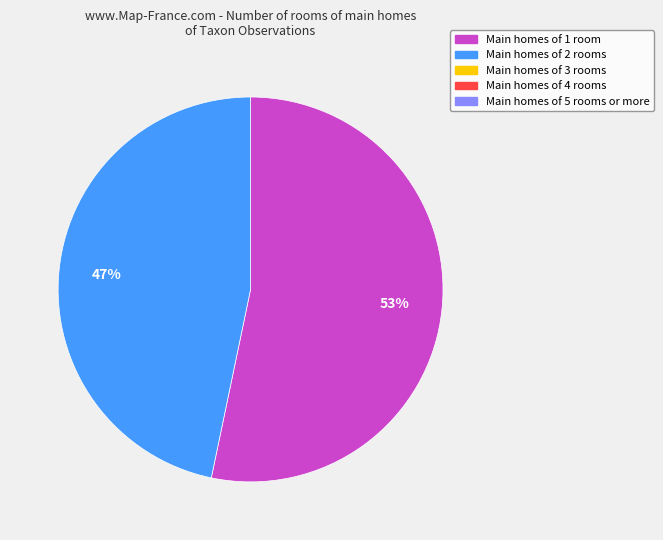

Does any single category account for the majority?

Yes